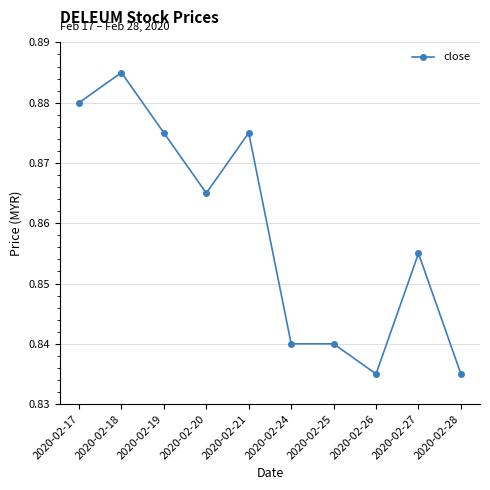

Count the values in the range 0 to 1.

10